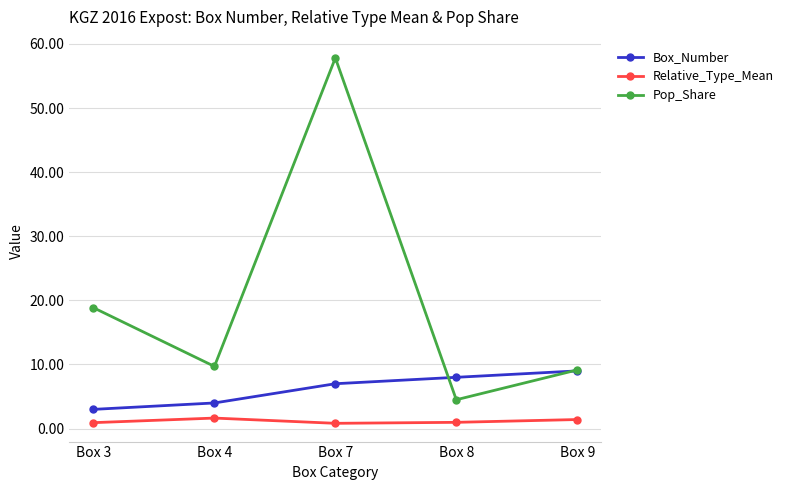

What is the approximate value of Pop_Share at Box 8?

4.5